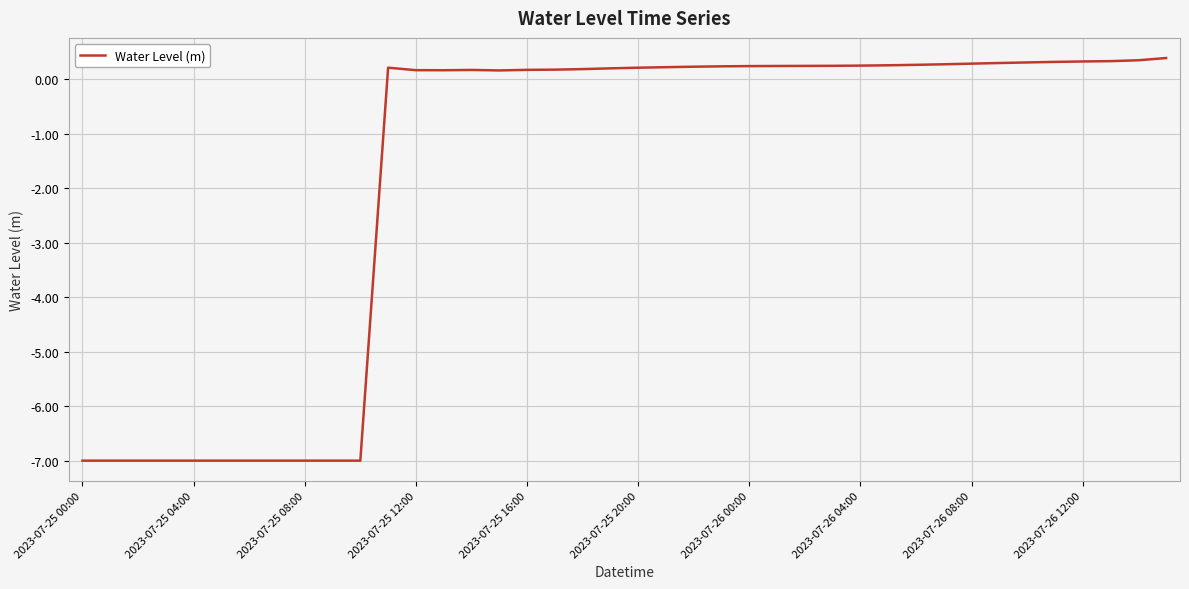

What is the smallest value displayed?

-7.0